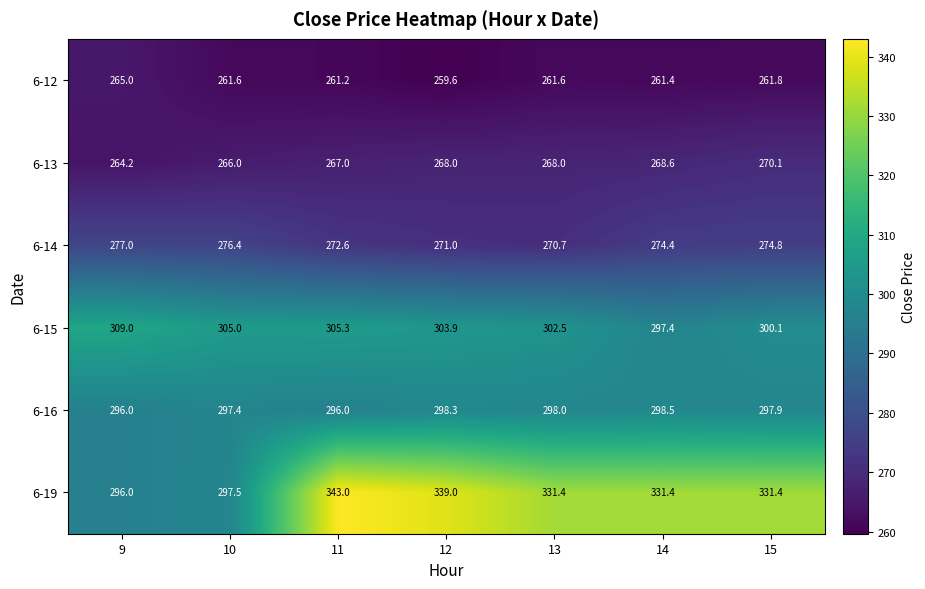

What is the sum of the 6-14 values at 12 and 11?

543.6